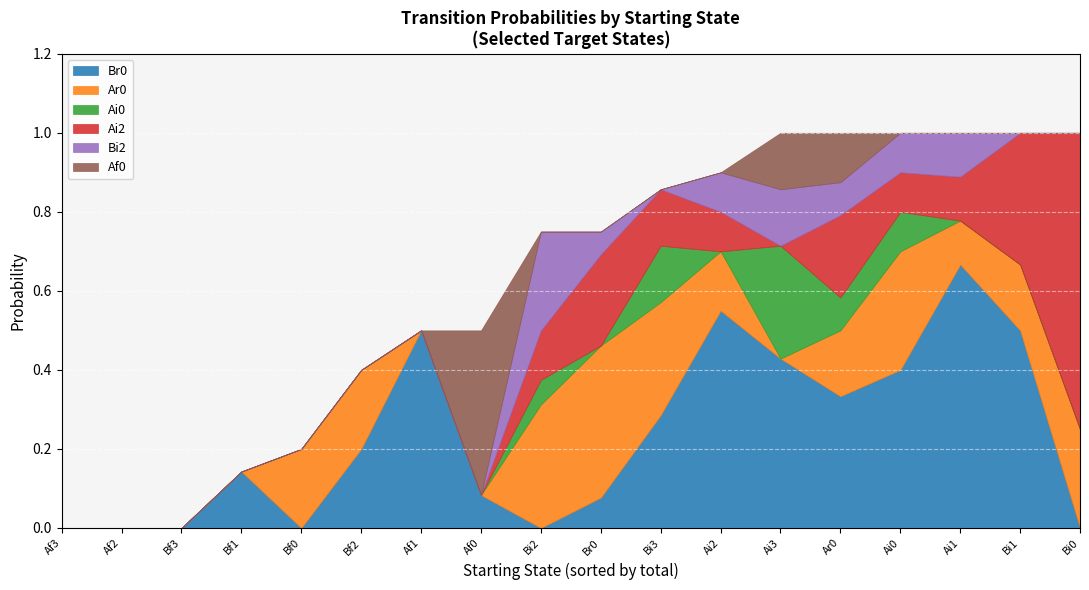

What is the highest value of the Ai0 series?

0.3